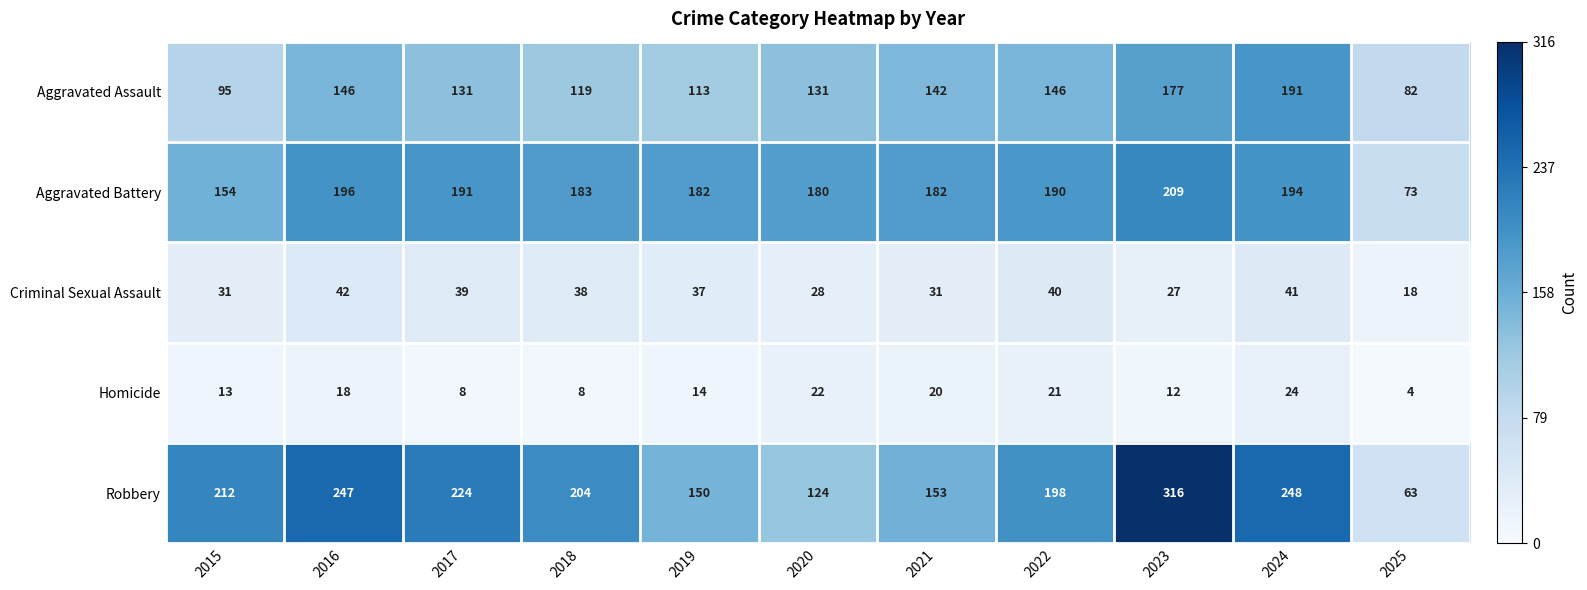

At how many categories does at least one series exceed 176?

10